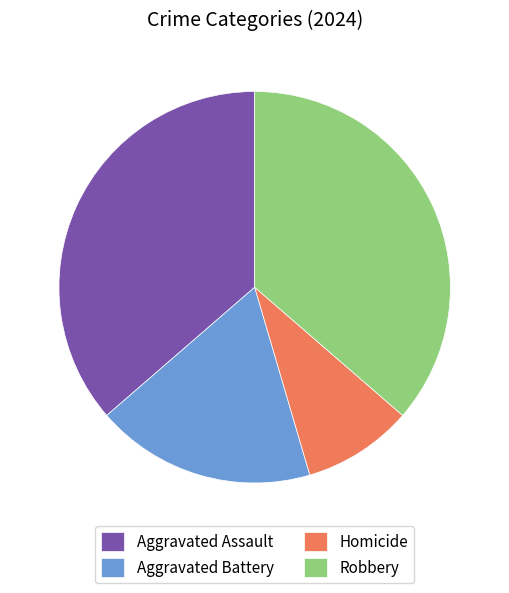

Is it true that Robbery is 36% of the pie?

True